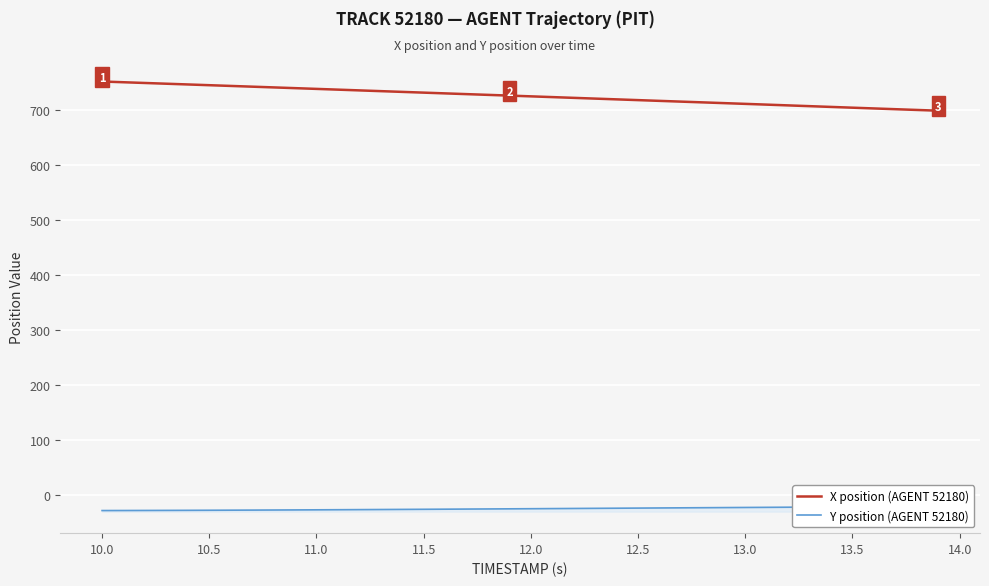

What value does the Y position (AGENT 52180) series have at 14.0?

-26.5